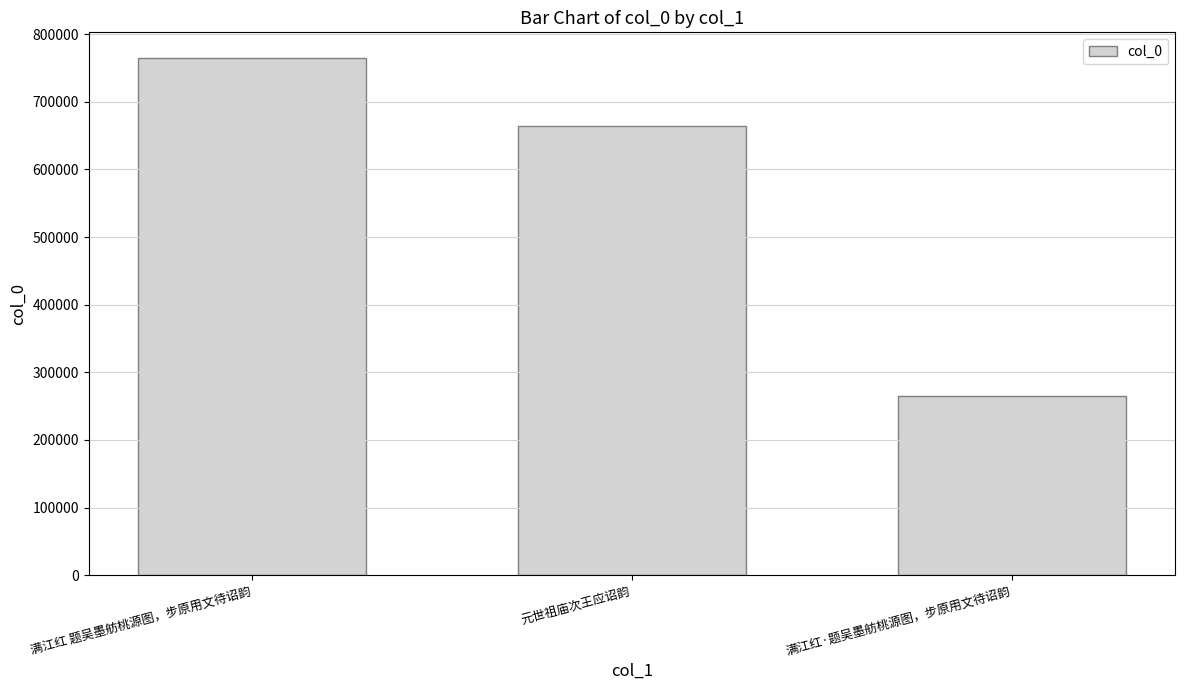

What is the value of the 2nd bar from the left?

664085